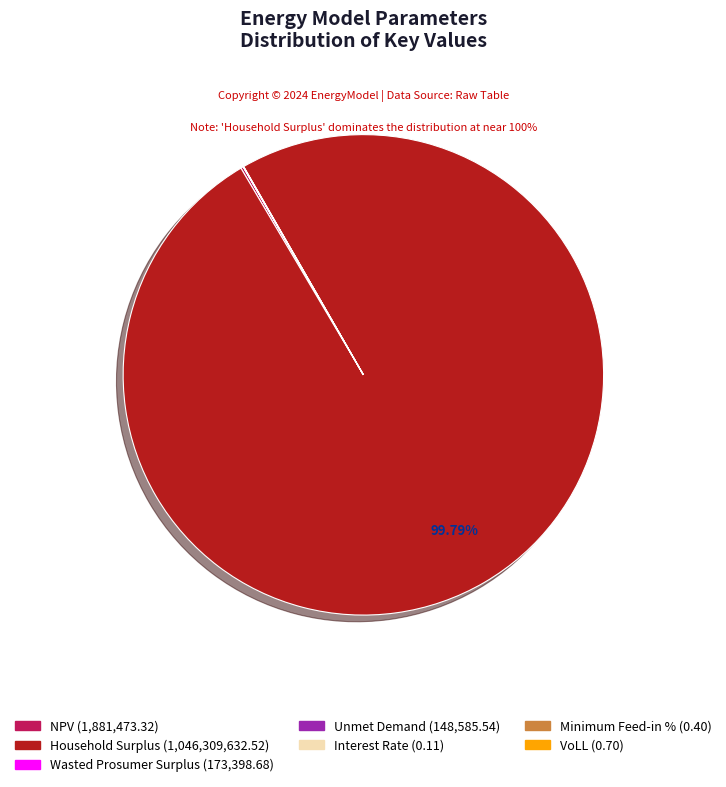

Is Household Surplus the majority of the pie?

Yes